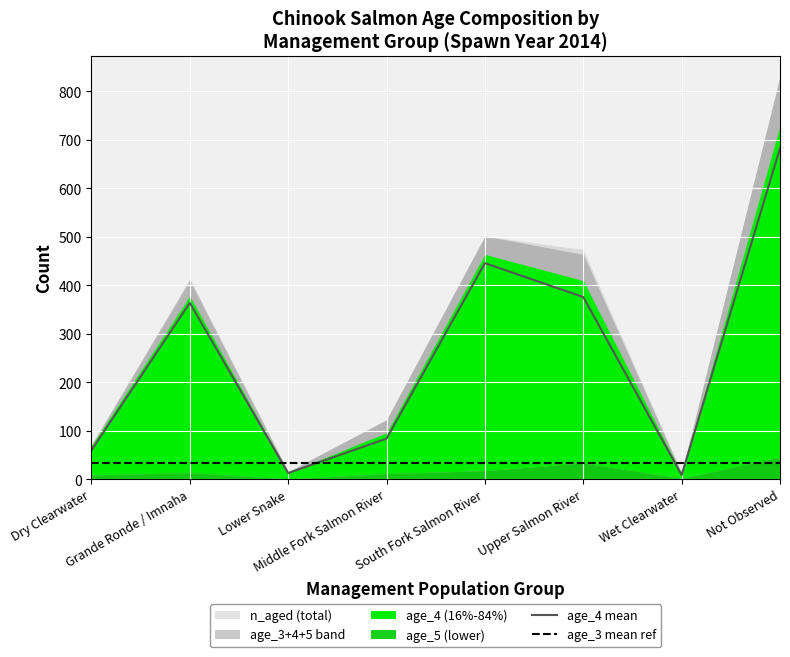

At which label does age_3 reach its peak?

Not Observed